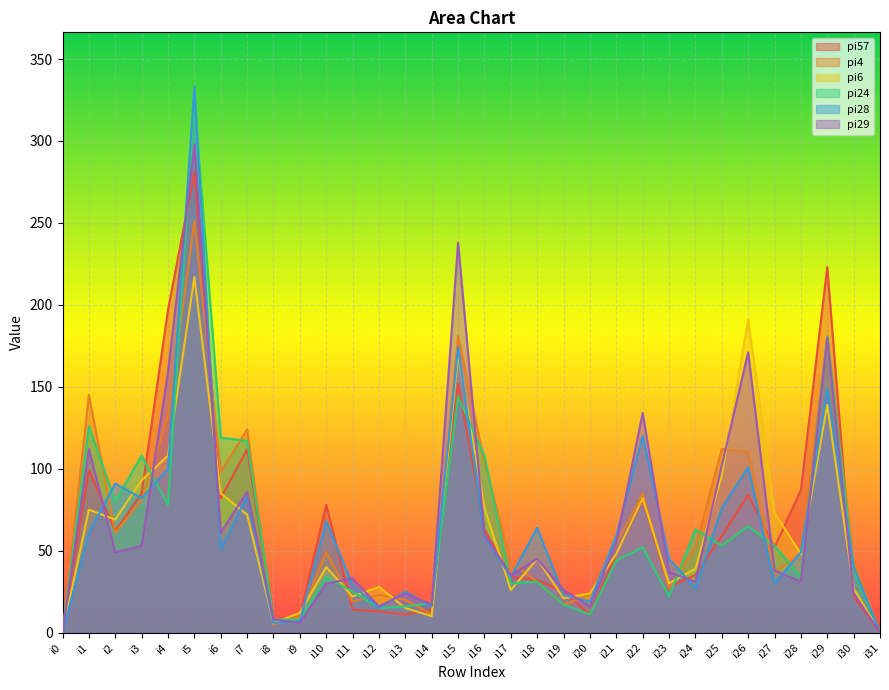

What is the maximum value shown in the chart?

333